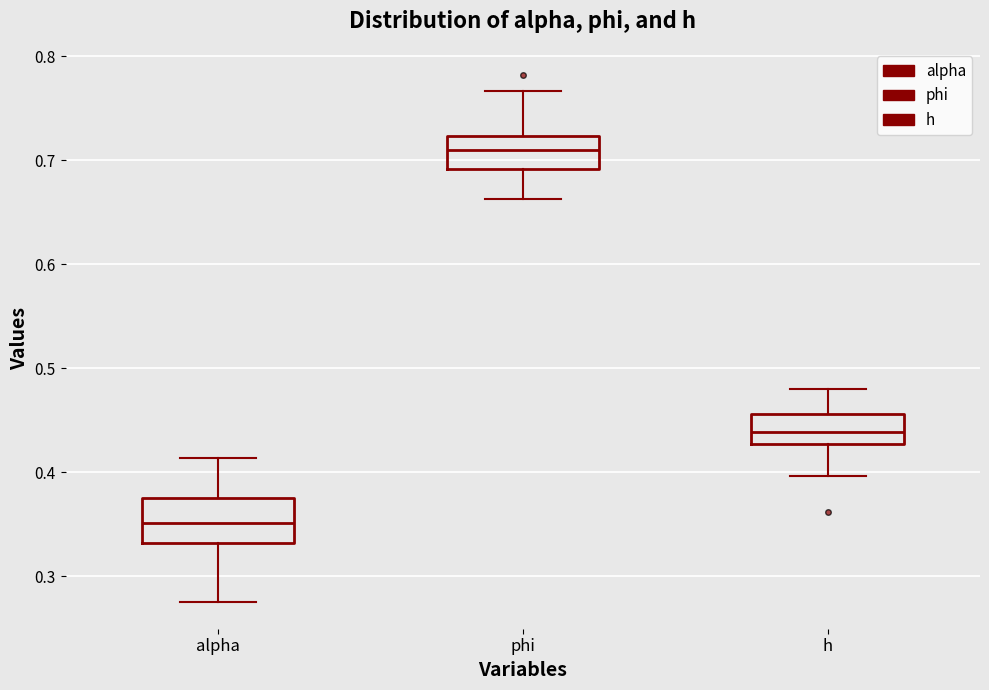

Reading left to right, read every box against the y-axis: the position of its median line, the range the box covers, and the ends of its whiskers. The values are not printed on the chart, so give them approximately, as read against the axis.

alpha: median 0.35, box 0.33 to 0.38, whiskers 0.28 to 0.41
phi: median 0.71, box 0.69 to 0.72, whiskers 0.66 to 0.77
h: median 0.44, box 0.43 to 0.46, whiskers 0.40 to 0.48